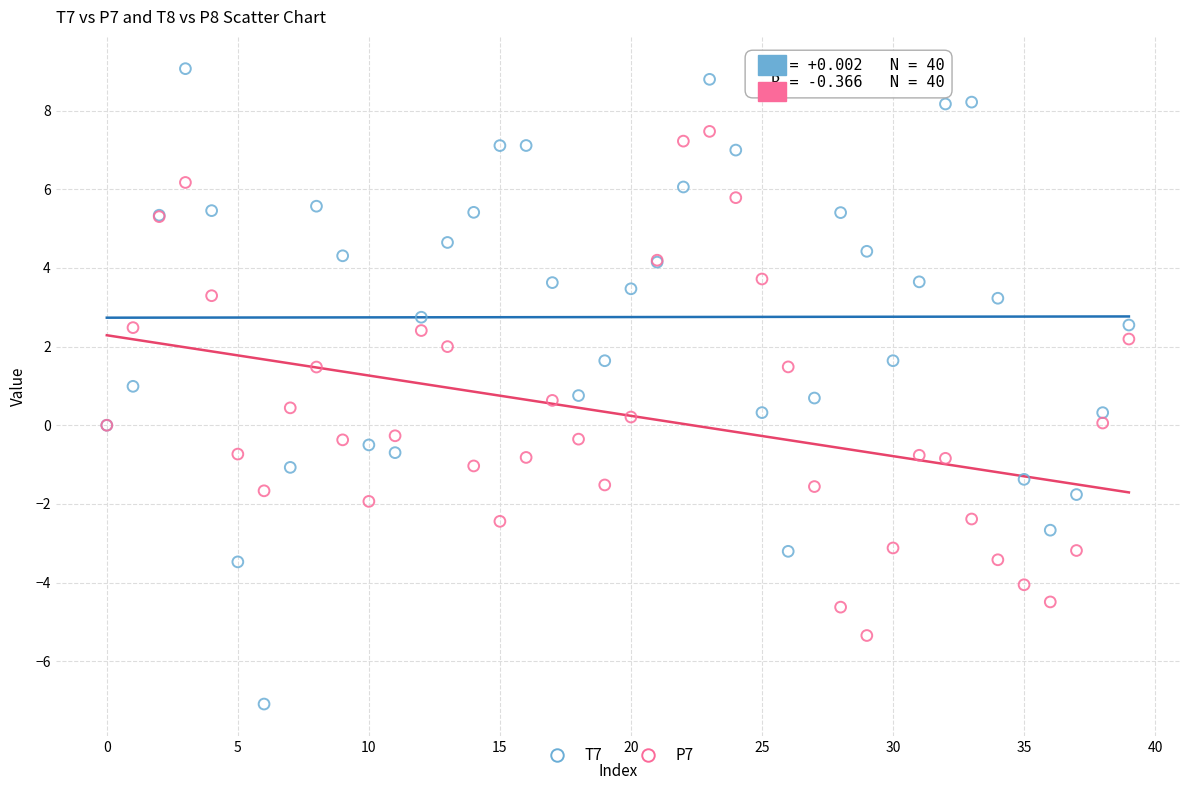

Which series has the largest Y range (max minus min)?

T7